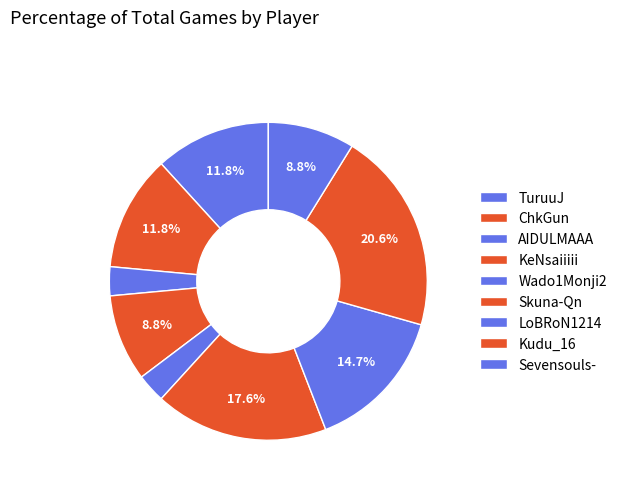

What percentage do LoBRoN1214 and Wado1Monji2 together represent?

17.6%